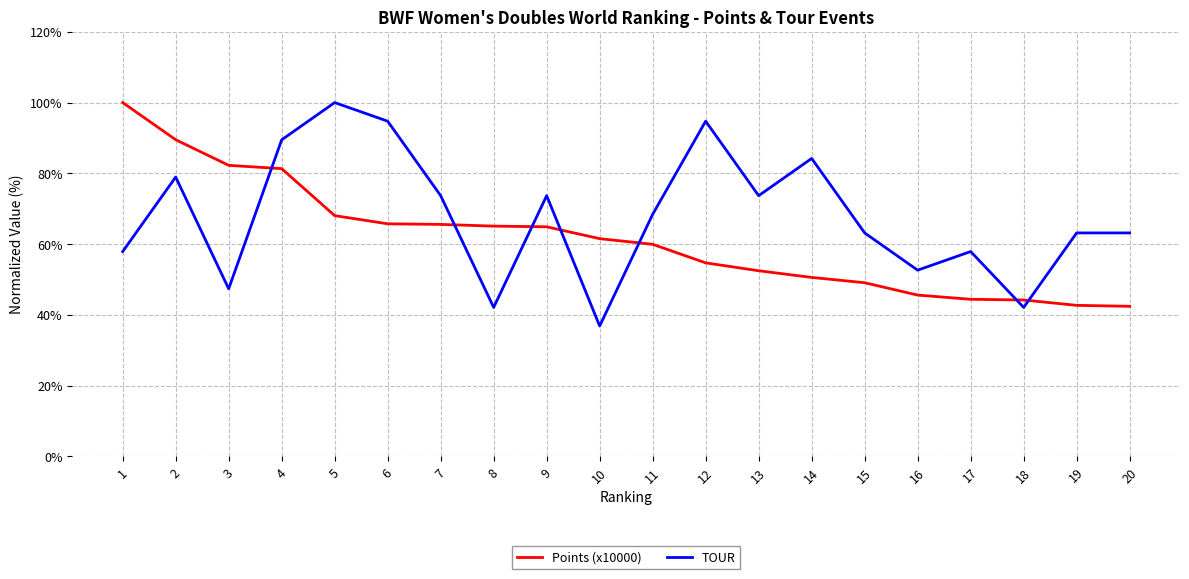

True or false: Points (x10000) and TOUR intersect in this chart.

True